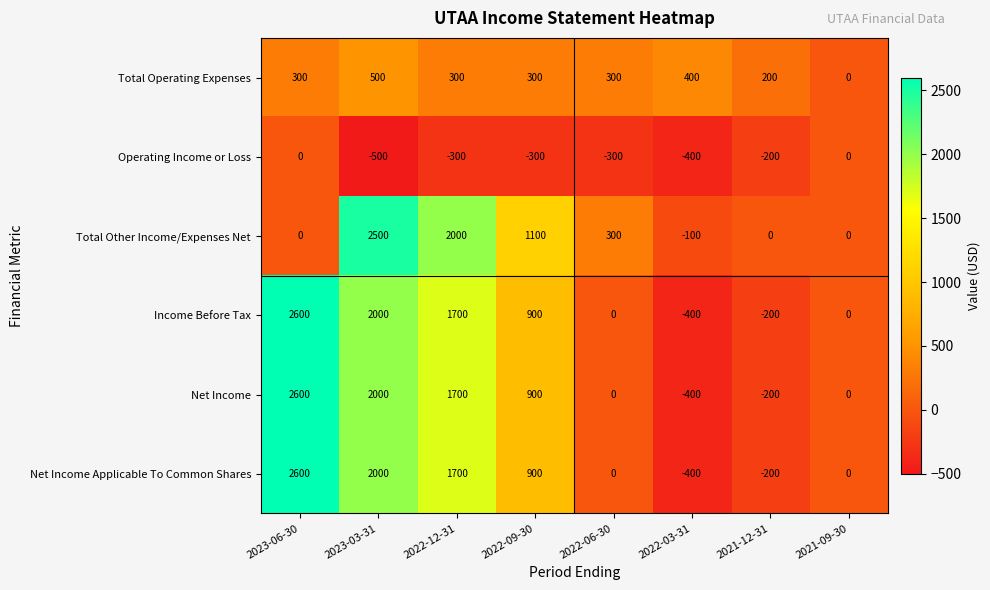

What is the sum of the Total Operating Expenses values at 2022-03-31 and 2023-03-31?

900